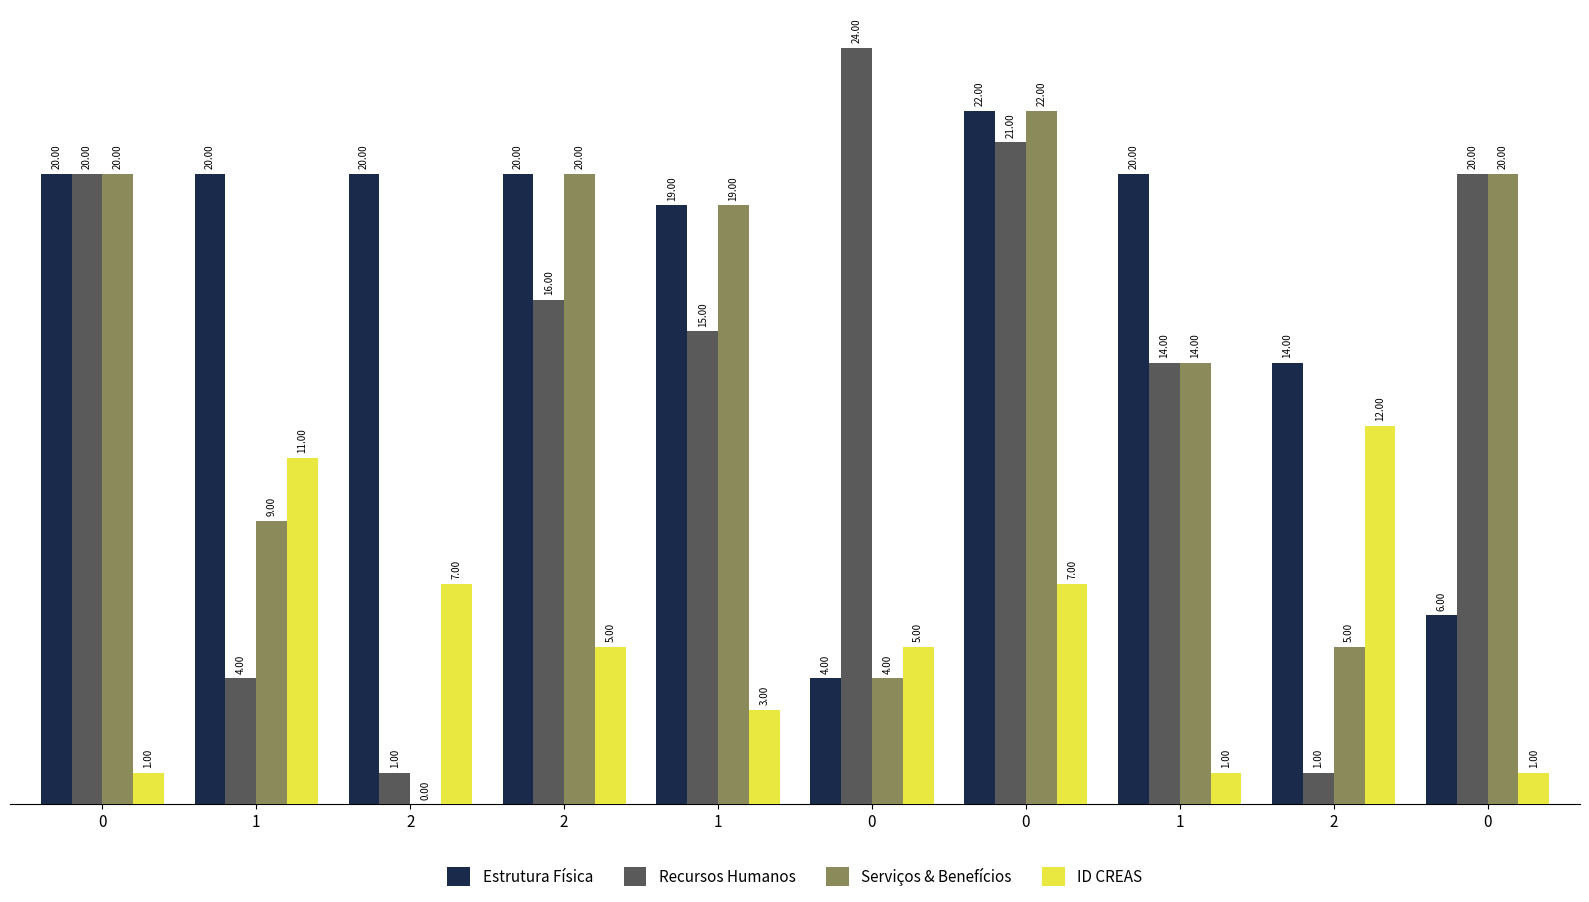

Count the number of data series in this chart.

4